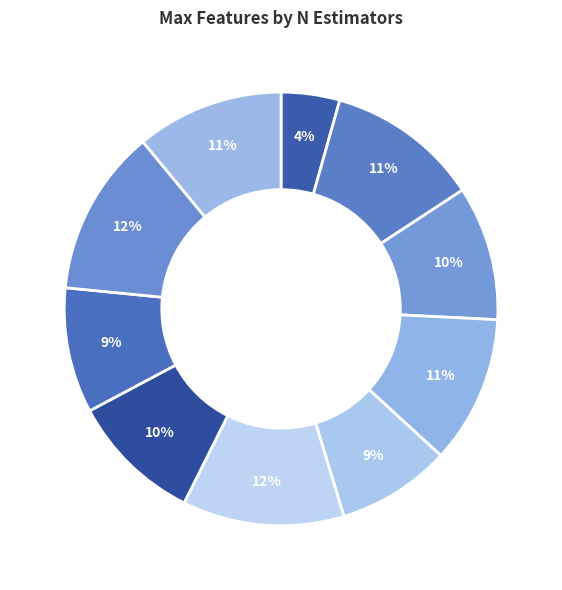

Count the number of slices in the pie.

10